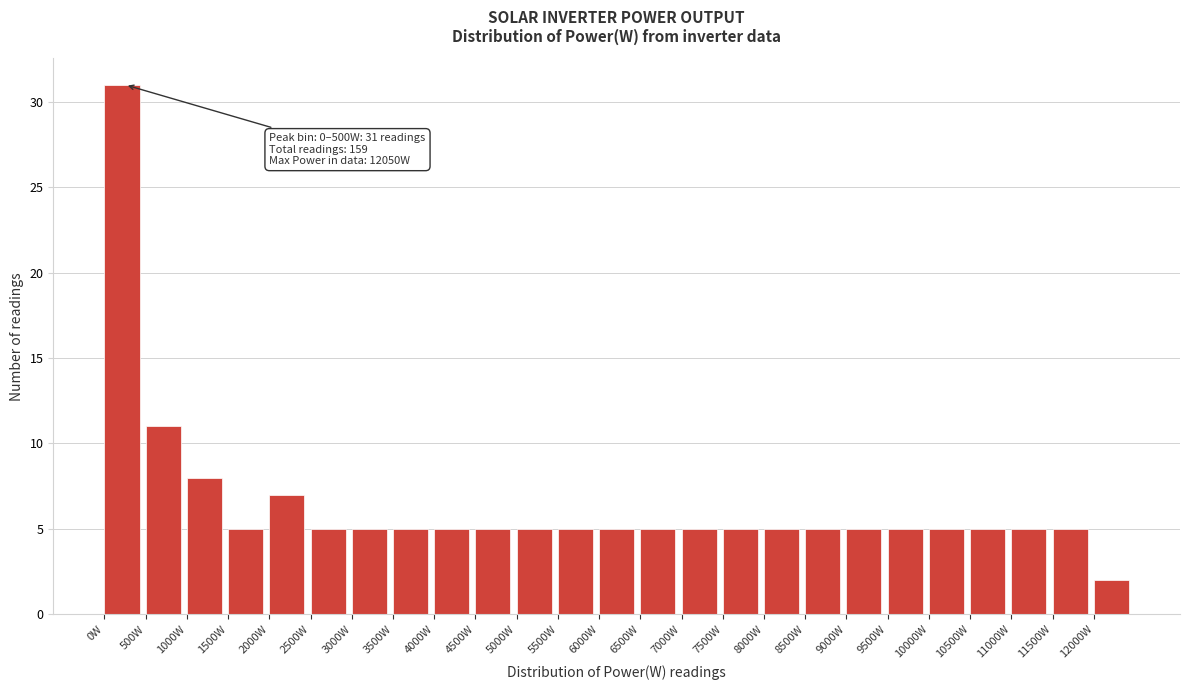

Which range on the x-axis has the tallest bar?

0 to 500